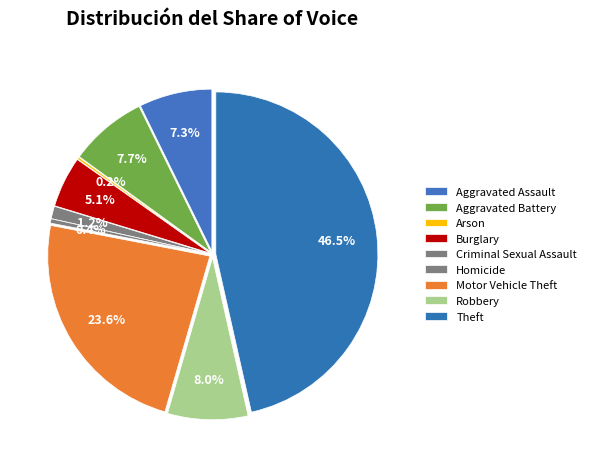

To the nearest percent, what is the combined percentage of Motor Vehicle Theft and Theft?

70%